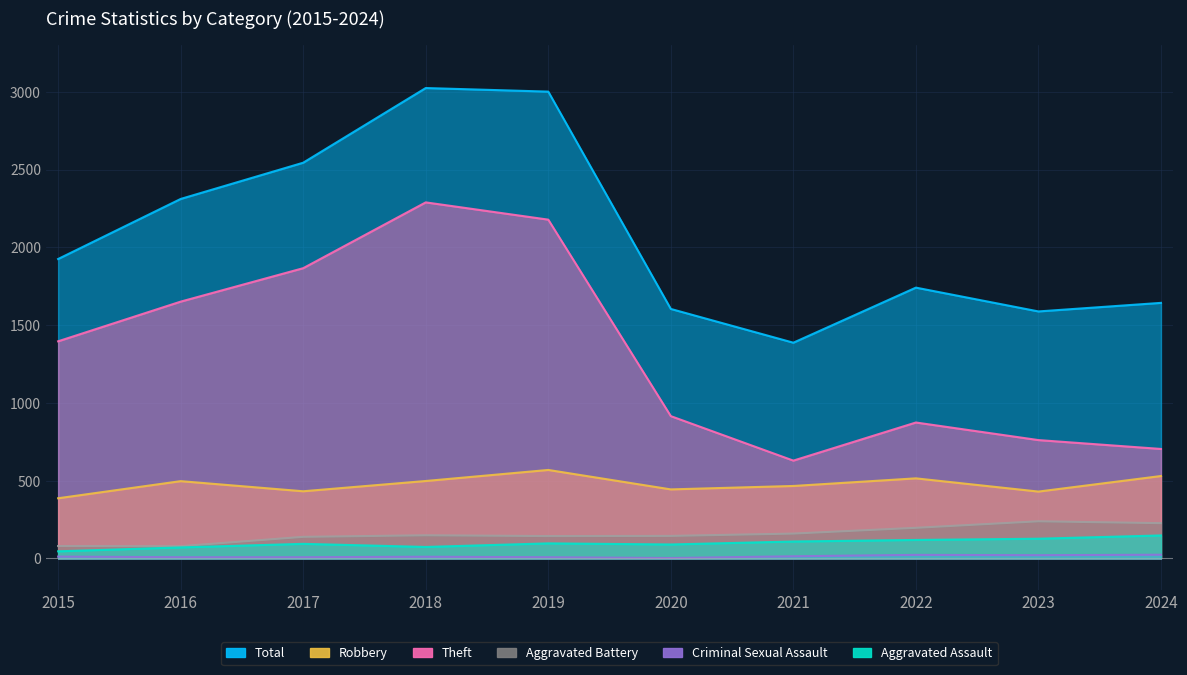

True or false: Theft and Total cross at least once.

False